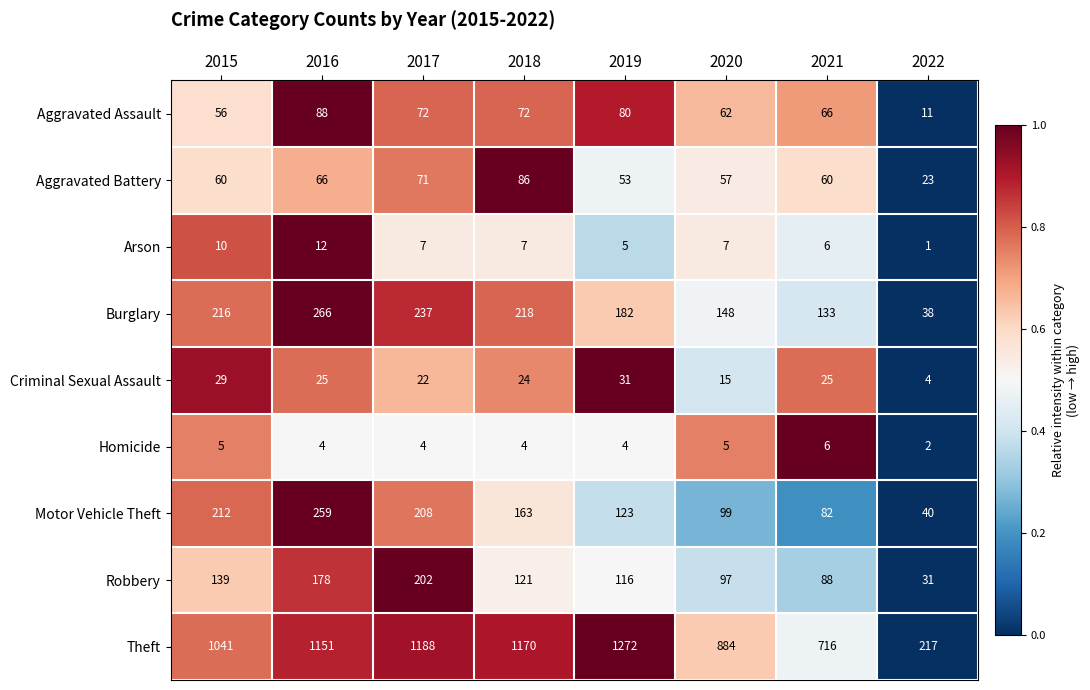

The value of Robbery at 2017 is 202. True or false?

True